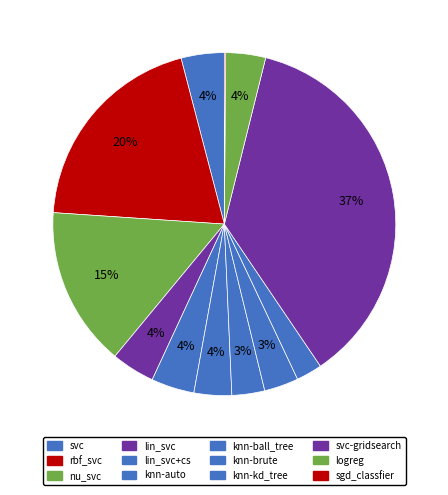

What is the smallest slice in the pie chart?

sgd_classfier